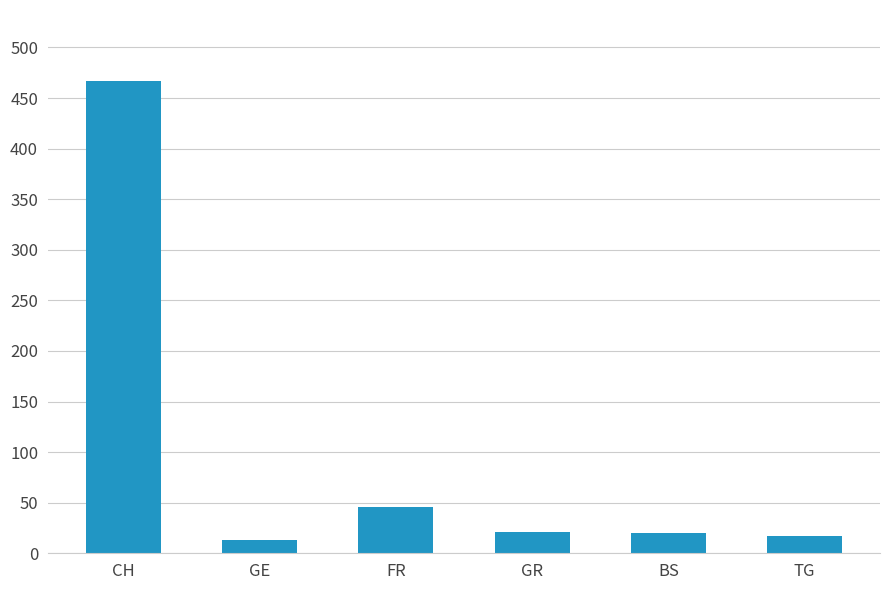

True or false: the data shows 21 at GR.

True